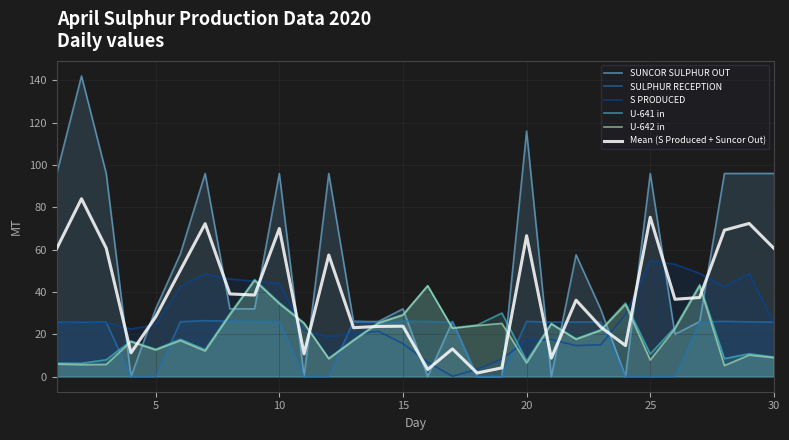

What is the total value across all series at 5?

110.5